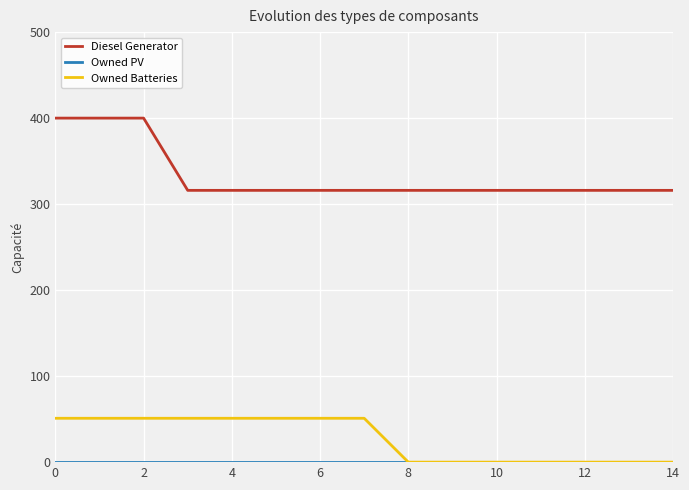

True or false: Diesel Generator and Owned Batteries cross at least once.

False